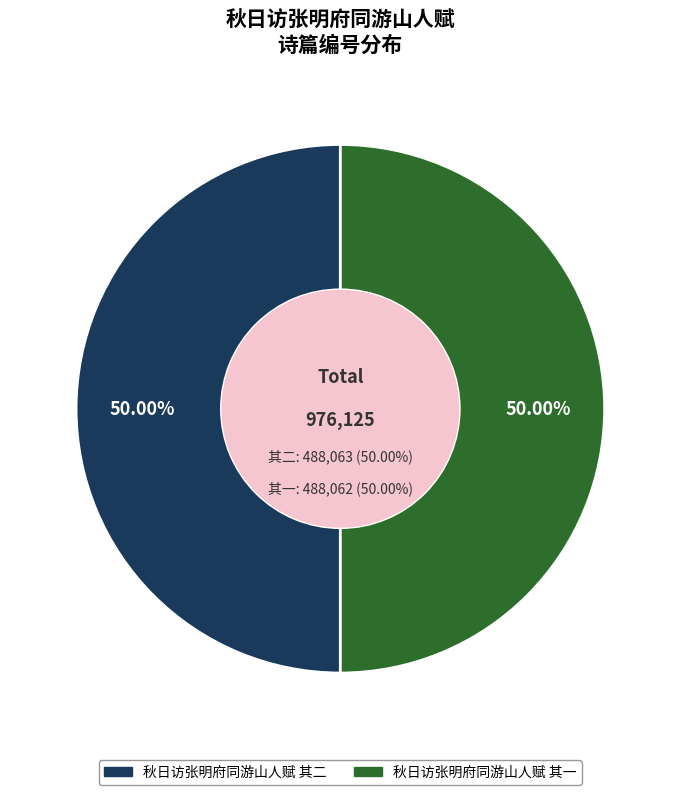

Is it true that 秋日访张明府同游山人赋 其一 is 38% of the pie?

False